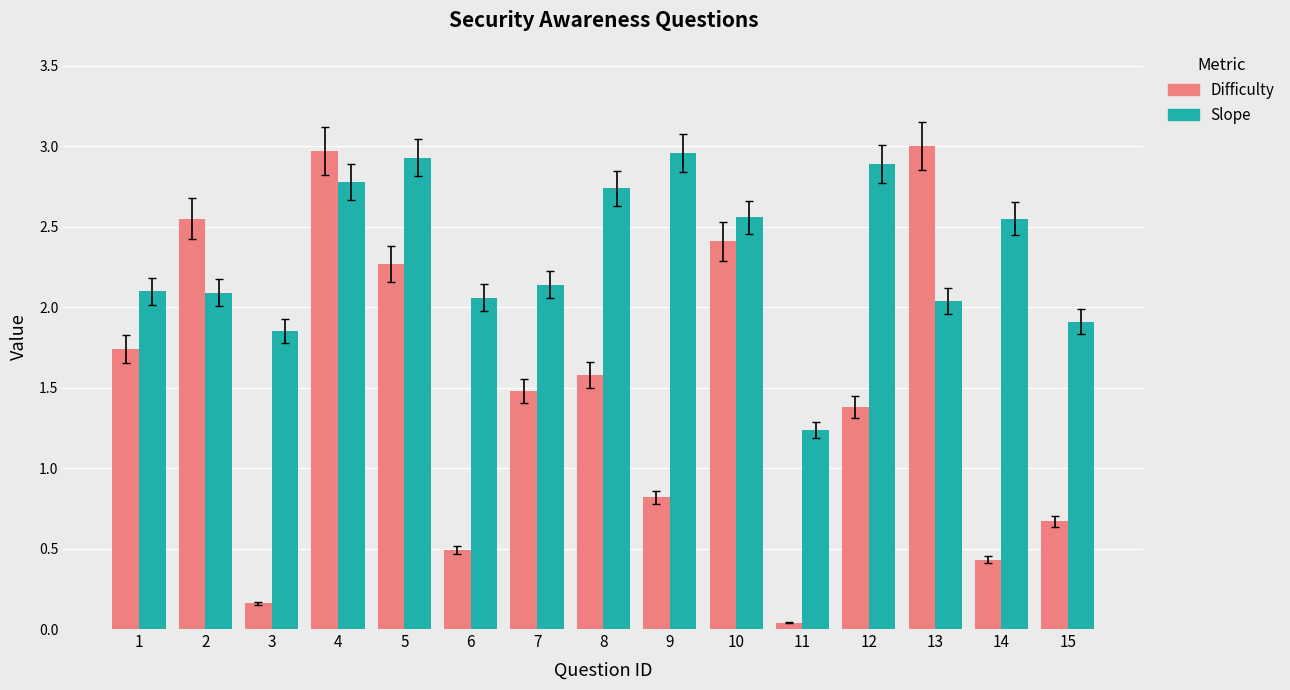

Which series has the largest range (max minus min)?

Difficulty